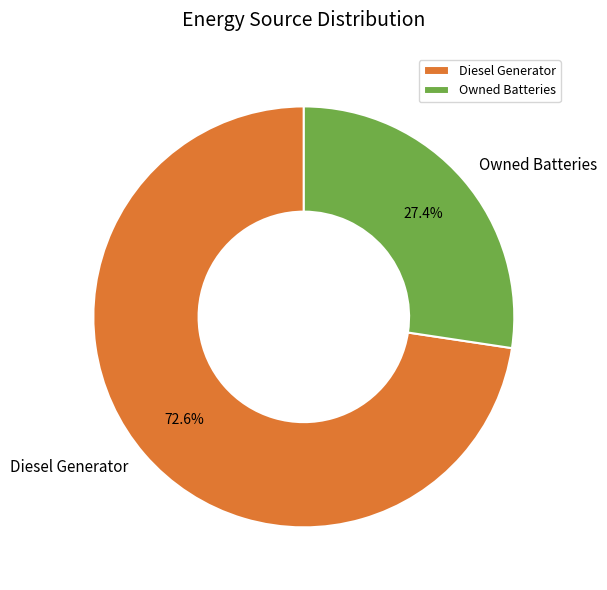

What is the smallest slice in the pie chart?

Owned Batteries